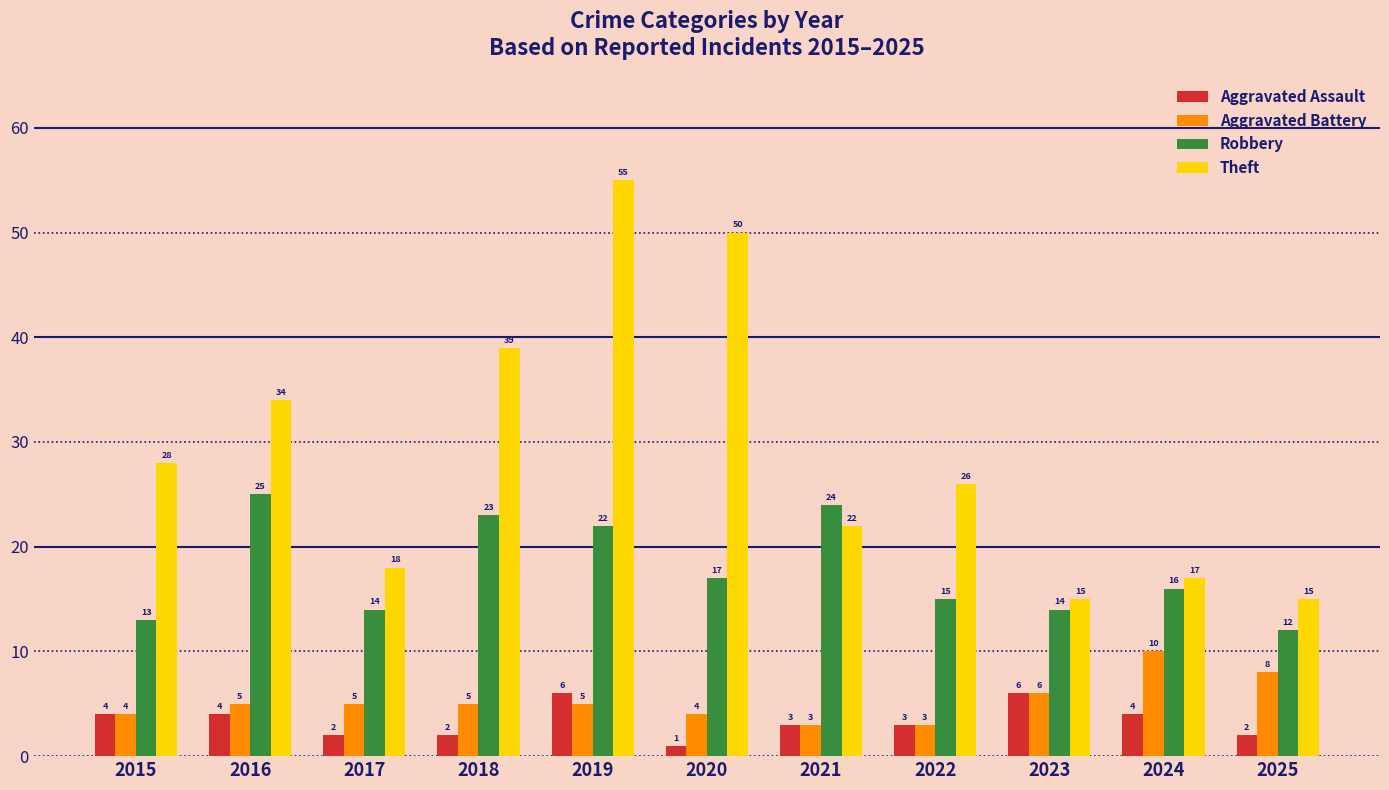

What is the difference between the highest and lowest values at 2017?

16